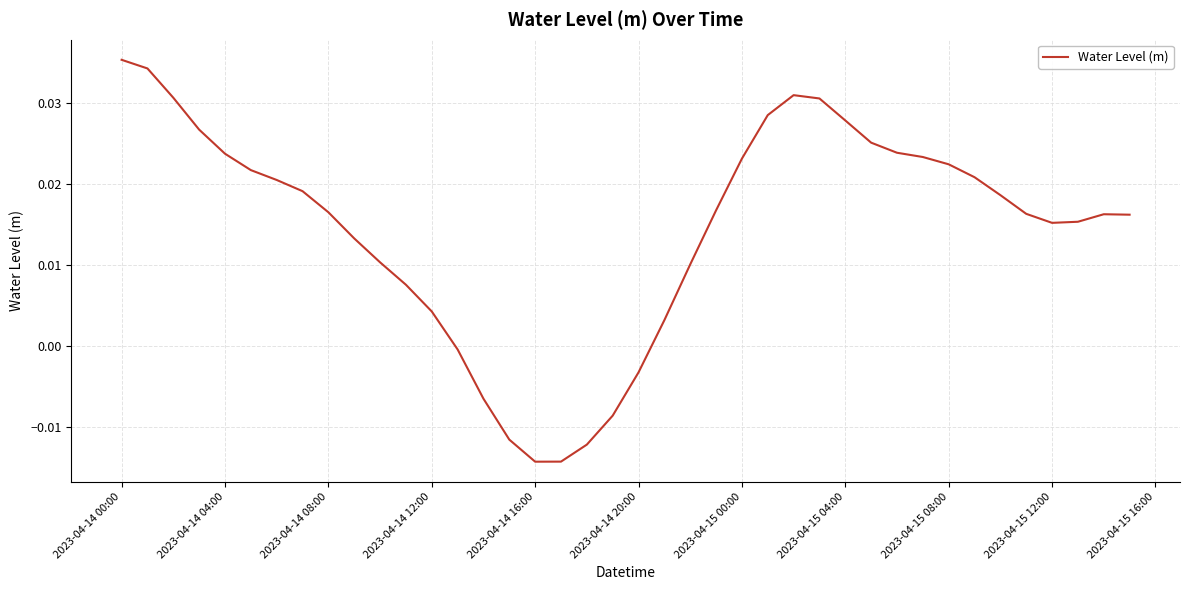

Which category has the highest value across all series?

2023-04-14 00:00